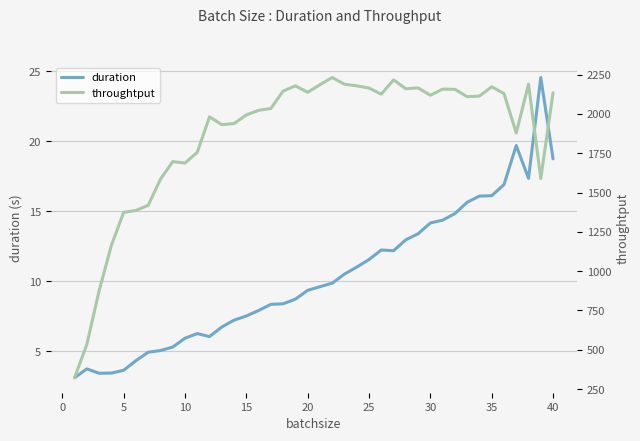

True or false: duration and throughtput intersect in this chart.

False